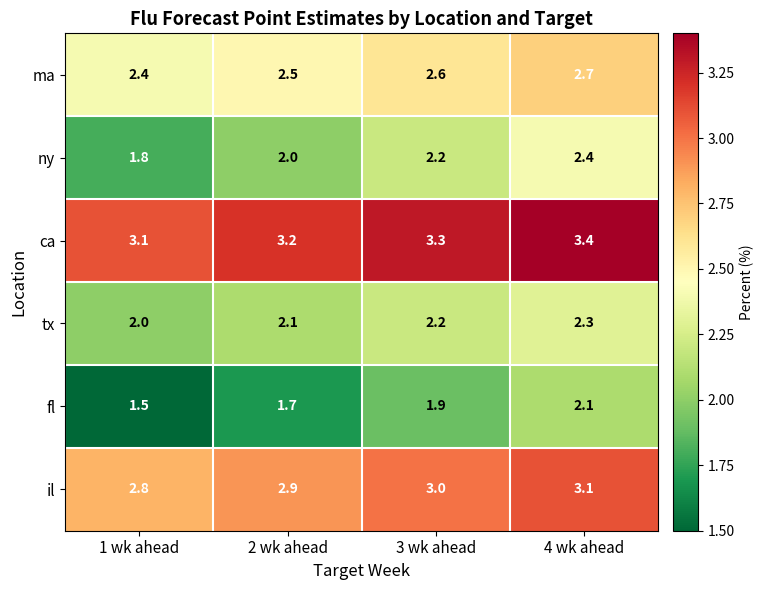

What is the approximate value of tx at 4 wk ahead?

2.3